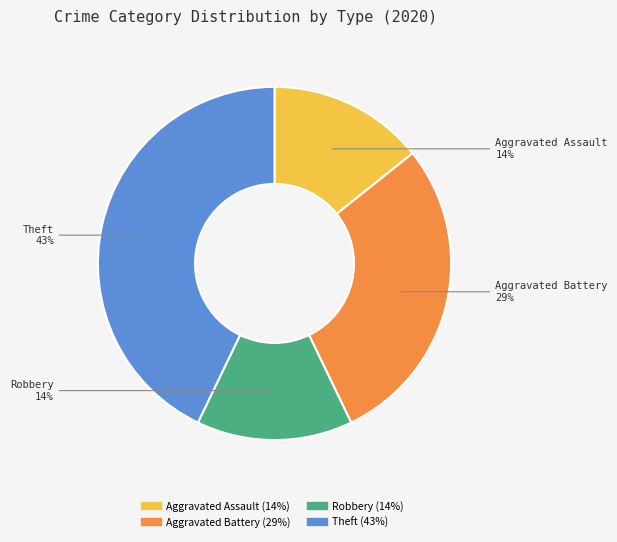

True or false: Theft accounts for 43% of the total.

True